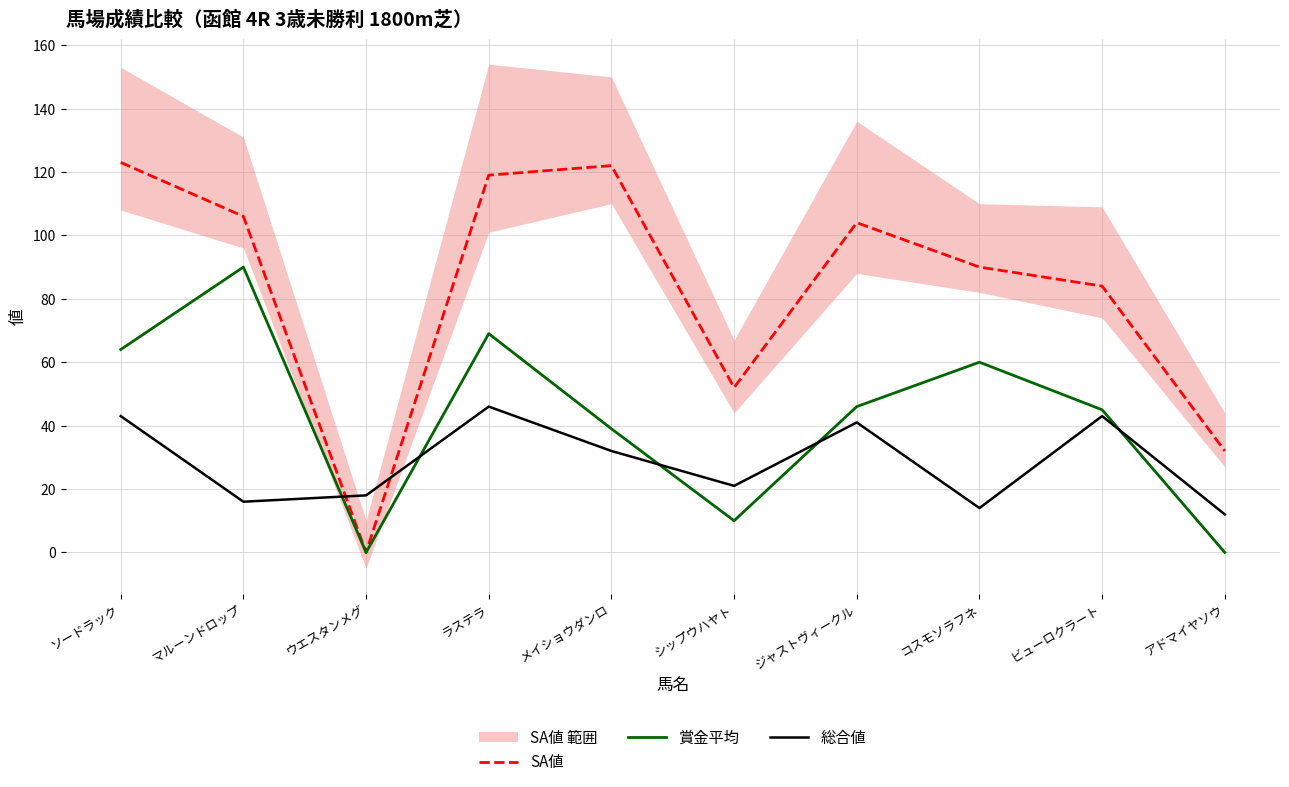

Between which two adjacent categories do SA値 and 総合値 first intersect?

マルーンドロップ and ウエスタンメグ